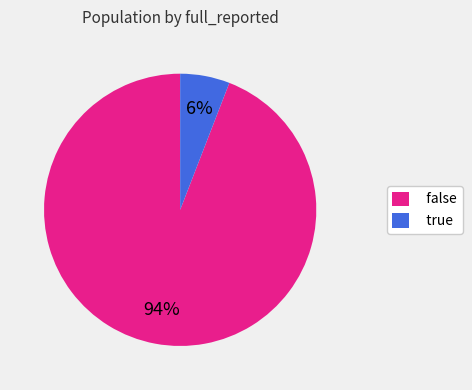

Which slice is the smallest?

true